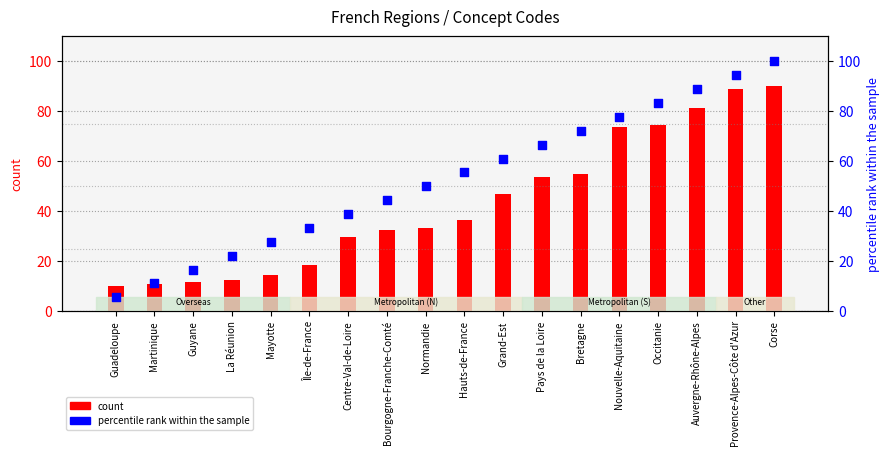

Is the value of percentile rank within the sample at Normandie greater than the value of count at Île-de-France?

Yes